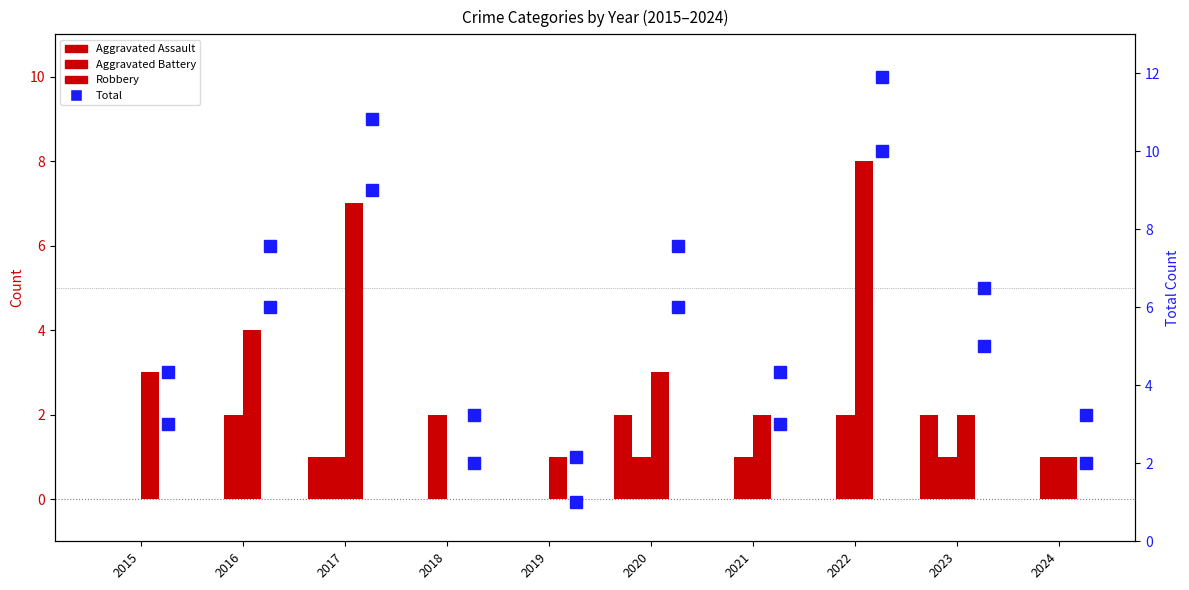

Which category has the highest value in the Total series?

2022